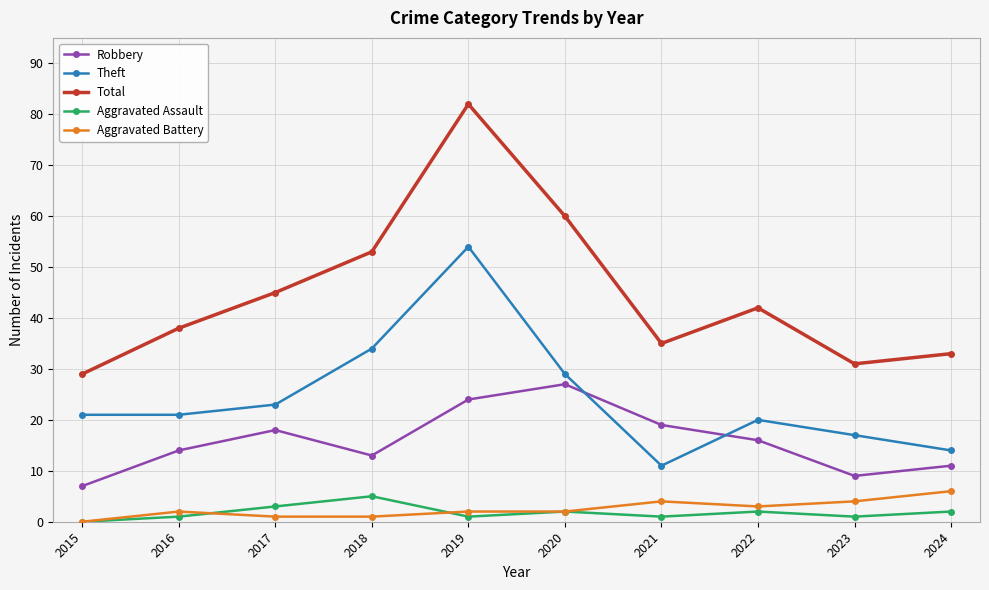

List the series in order of their peak value, highest first.

Total, Theft, Robbery, Aggravated Battery, Aggravated Assault